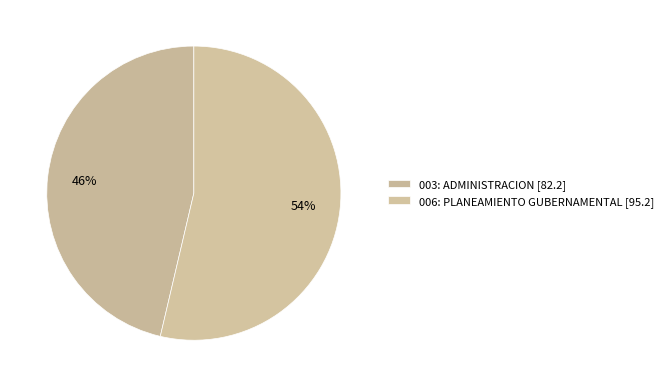

What percentage is NOT represented by 003: ADMINISTRACION?

53.7%